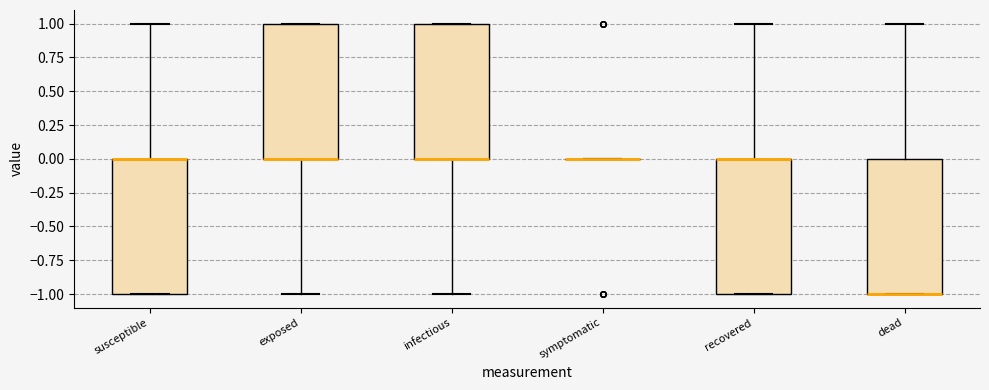

Reading left to right, transcribe this box plot: for each box, give where its median line is, the range the box spans, and where its two whiskers end, as read against the y-axis. The values are not printed on the chart, so give them approximately, as read against the axis.

susceptible: median 0 (drawn on the box's upper edge), box -1 to 0, whiskers -1 to 1
exposed: median 0 (drawn on the box's lower edge), box 0 to 1, whiskers -1 to 1
infectious: median 0 (drawn on the box's lower edge), box 0 to 1, whiskers -1 to 1
symptomatic: box collapsed to a line at 0, whiskers 0 to 0
recovered: median 0 (drawn on the box's upper edge), box -1 to 0, whiskers -1 to 1
dead: median -1 (drawn on the box's lower edge), box -1 to 0, whiskers -1 to 1